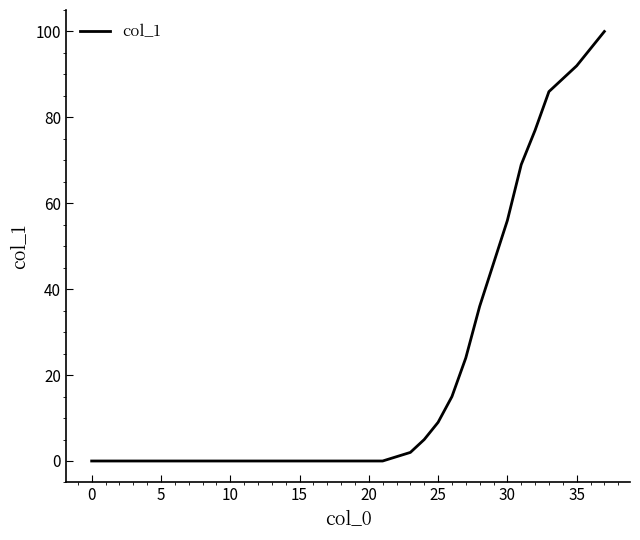

How many categories are shown in the chart?

38